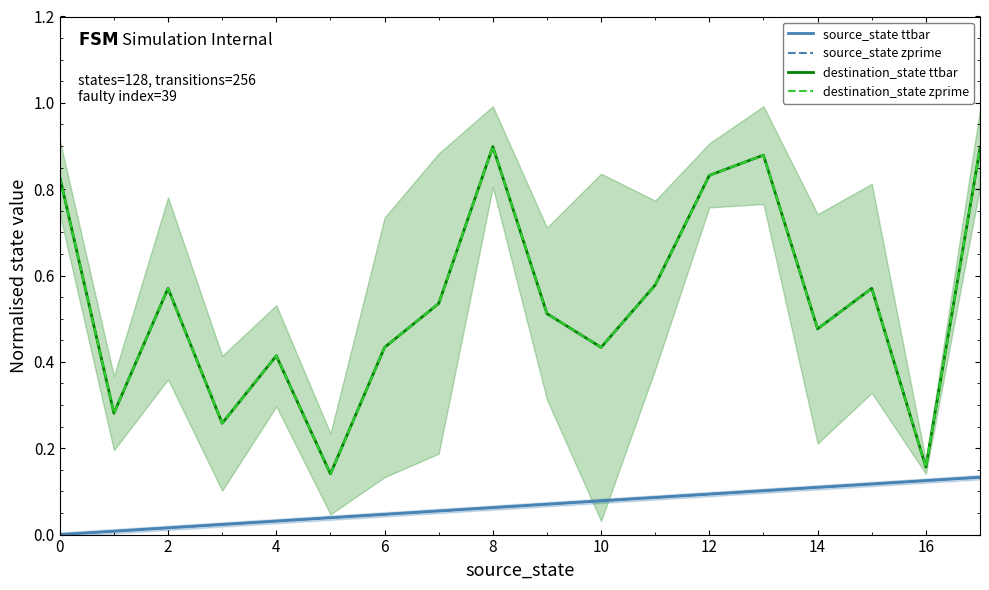

At which category is the sum across all series the highest?

17